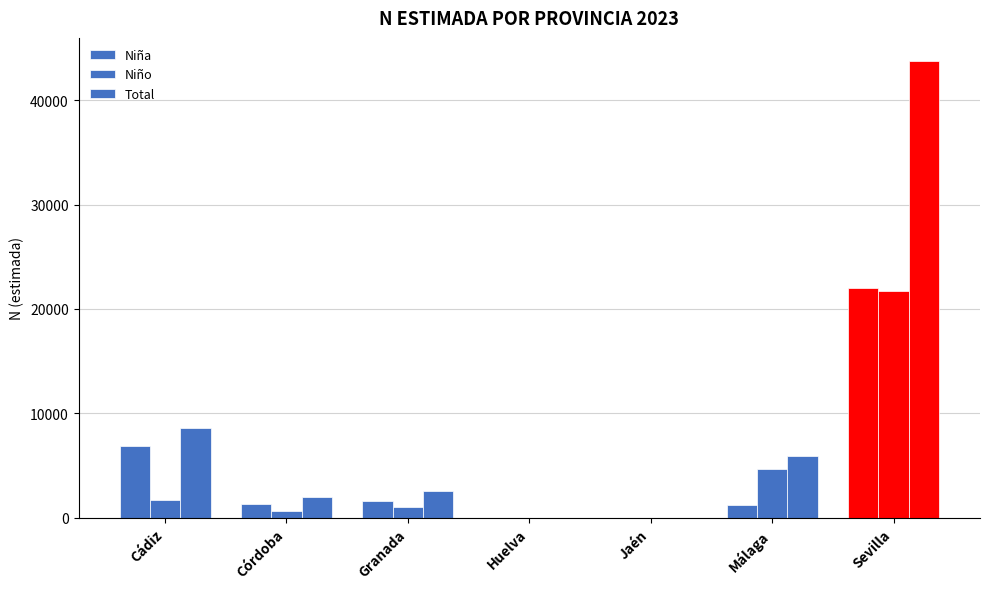

The Niña series shows 1764 at Córdoba. True or false?

False